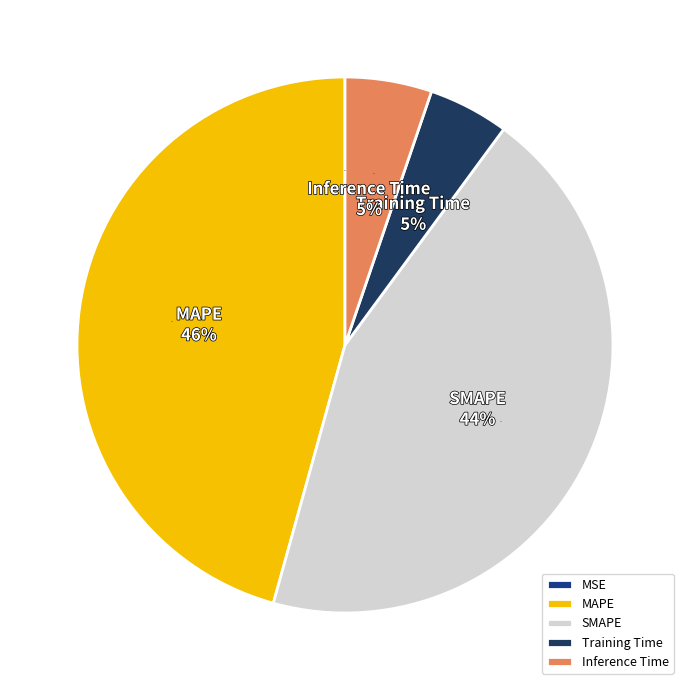

To the nearest percent, what is the combined percentage of MSE and Training Time?

5%